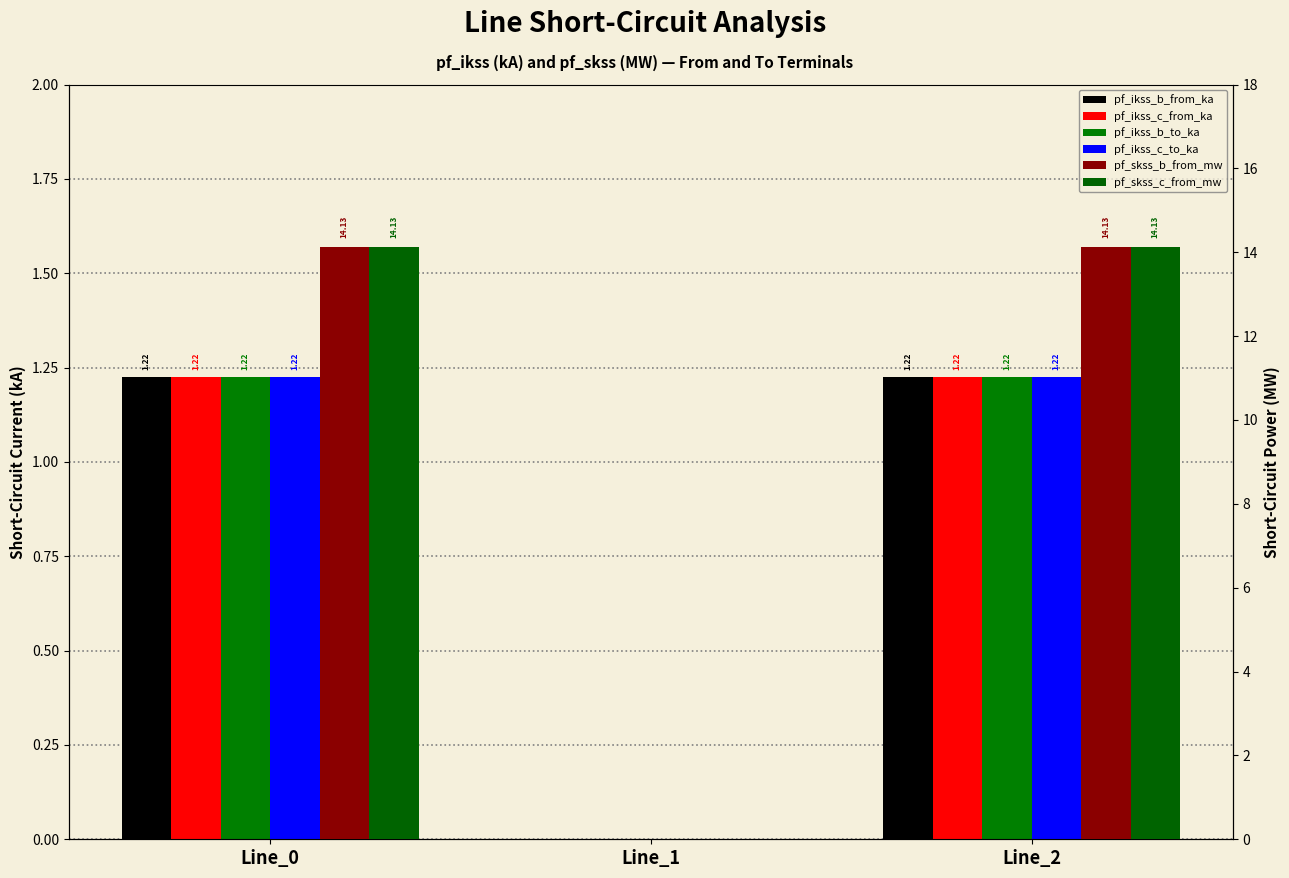

What is the difference between the maximum and minimum values in the pf_skss_b_from_mw series?

14.1